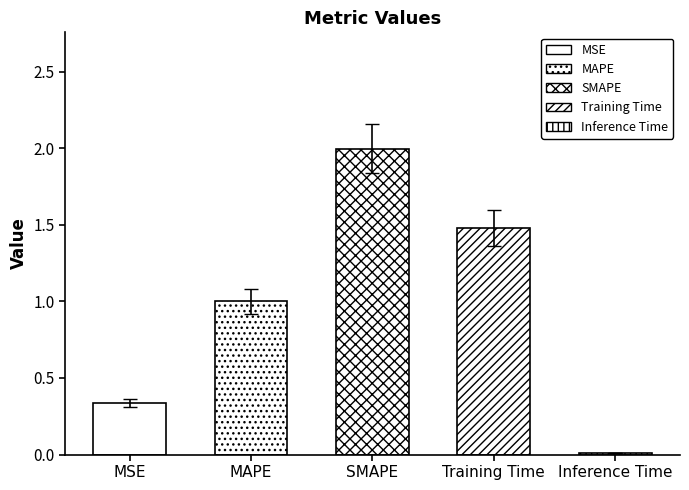

Which label corresponds to the largest value in the chart?

SMAPE